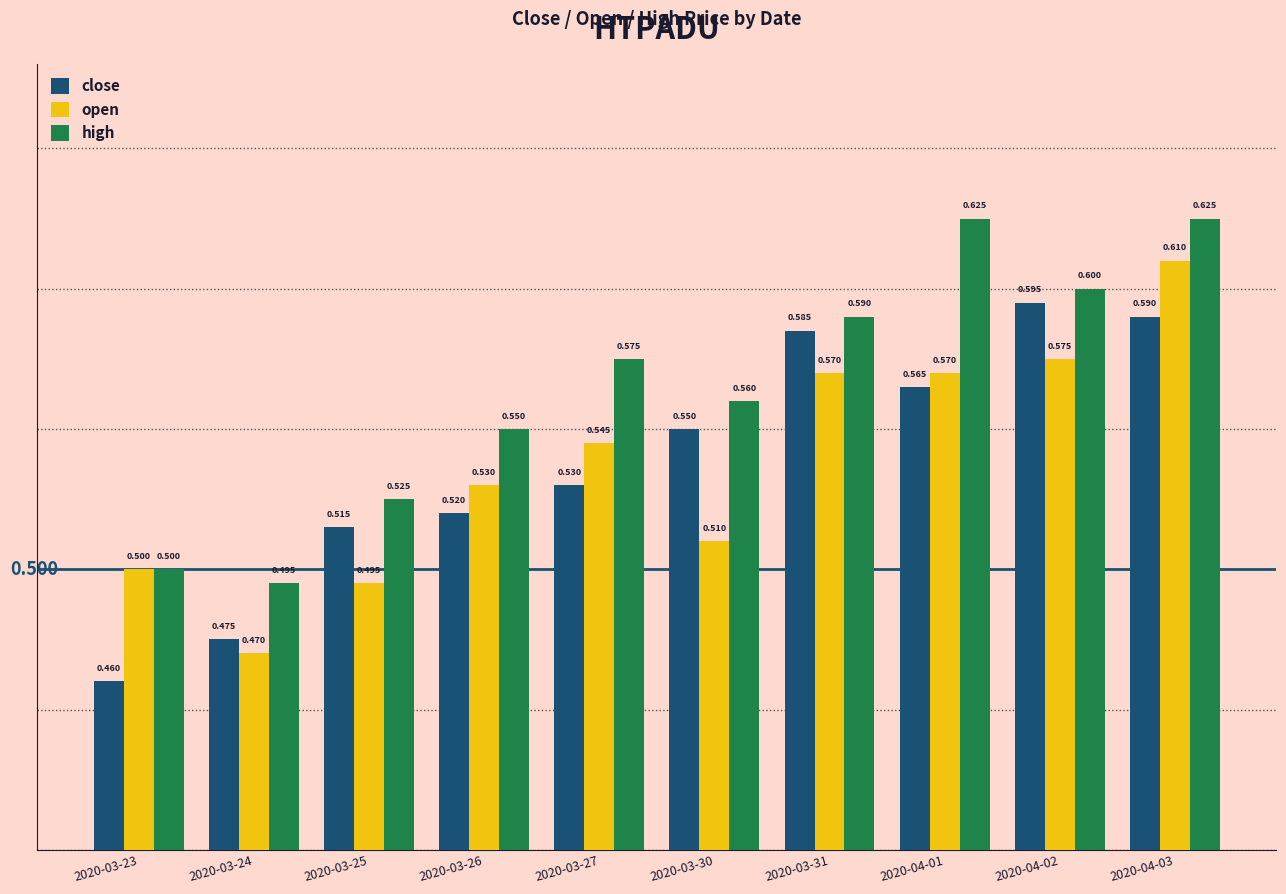

Reading right to left, extract all data points from this chart.

close: 0.6	0.6	0.6	0.6	0.6	0.5	0.5	0.5	0.5	0.5
open: 0.6	0.6	0.6	0.6	0.5	0.5	0.5	0.5	0.5	0.5
high: 0.6	0.6	0.6	0.6	0.6	0.6	0.6	0.5	0.5	0.5